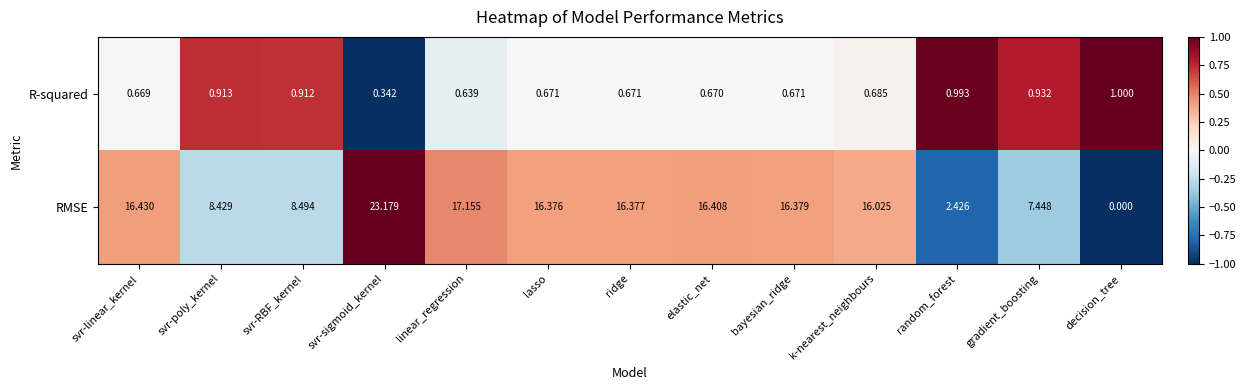

List the series in order of their peak value, lowest first.

R-squared, RMSE